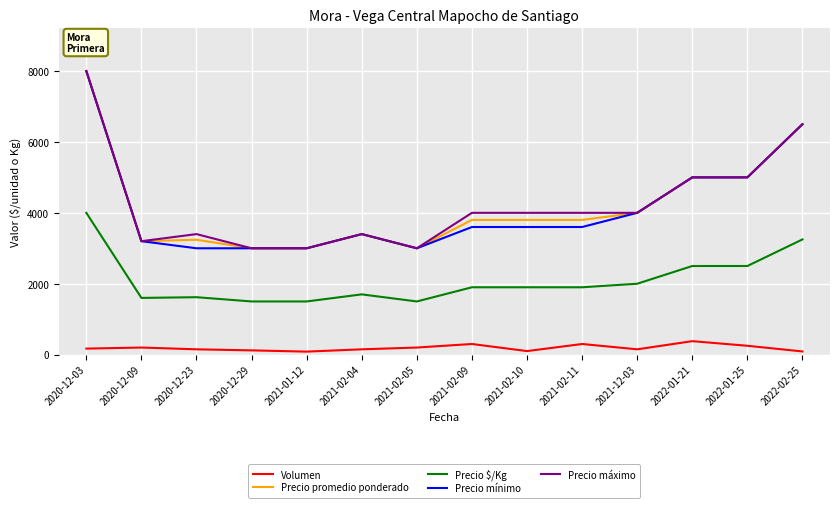

What position from the right is 2021-02-10?

6